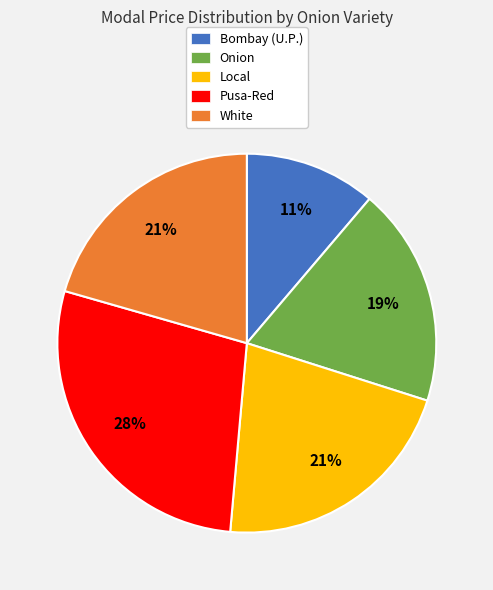

How many slices are in this pie chart?

5